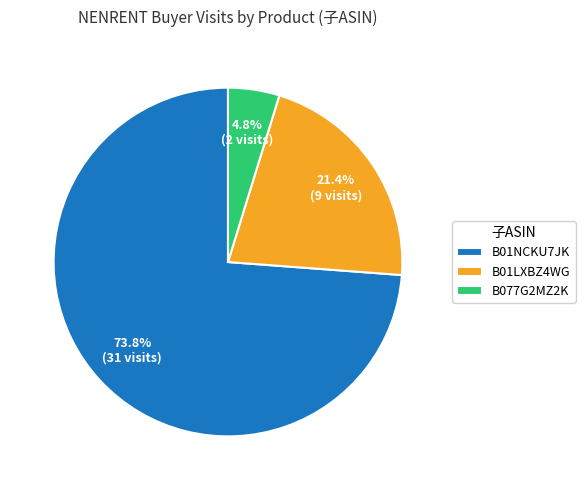

Between B01NCKU7JK and B01LXBZ4WG, which is larger?

B01NCKU7JK